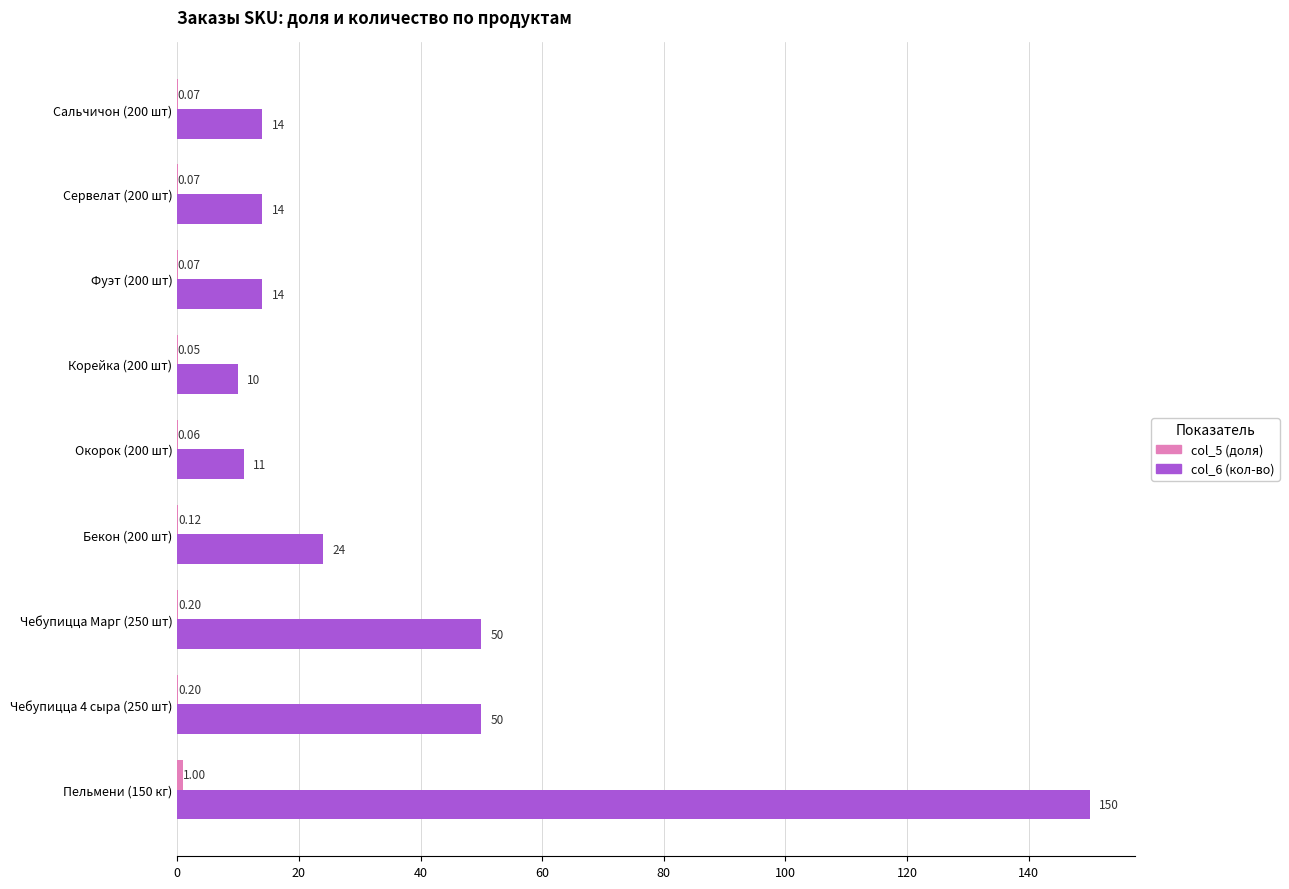

What is the sum of all col_6 (кол-во) values?

337.0